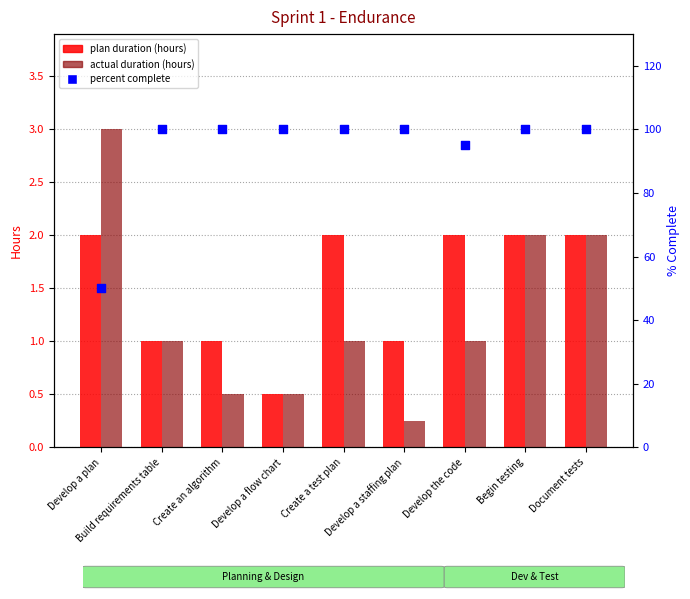

Which series has the widest spread of Y values?

percent complete